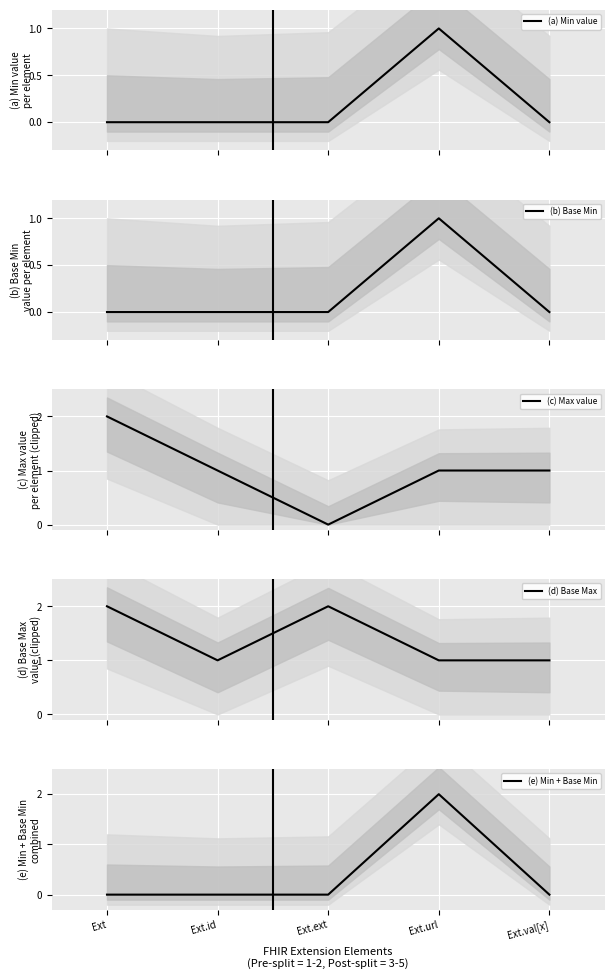

Which category has the lowest value in the (e) Min + Base Min series?

Ext